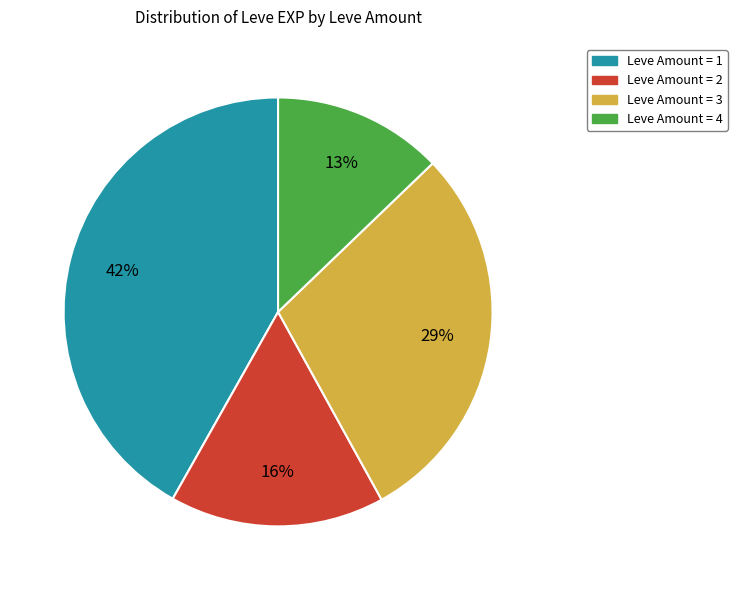

To the nearest percent, what is the difference between the largest and smallest slice percentages?

29%